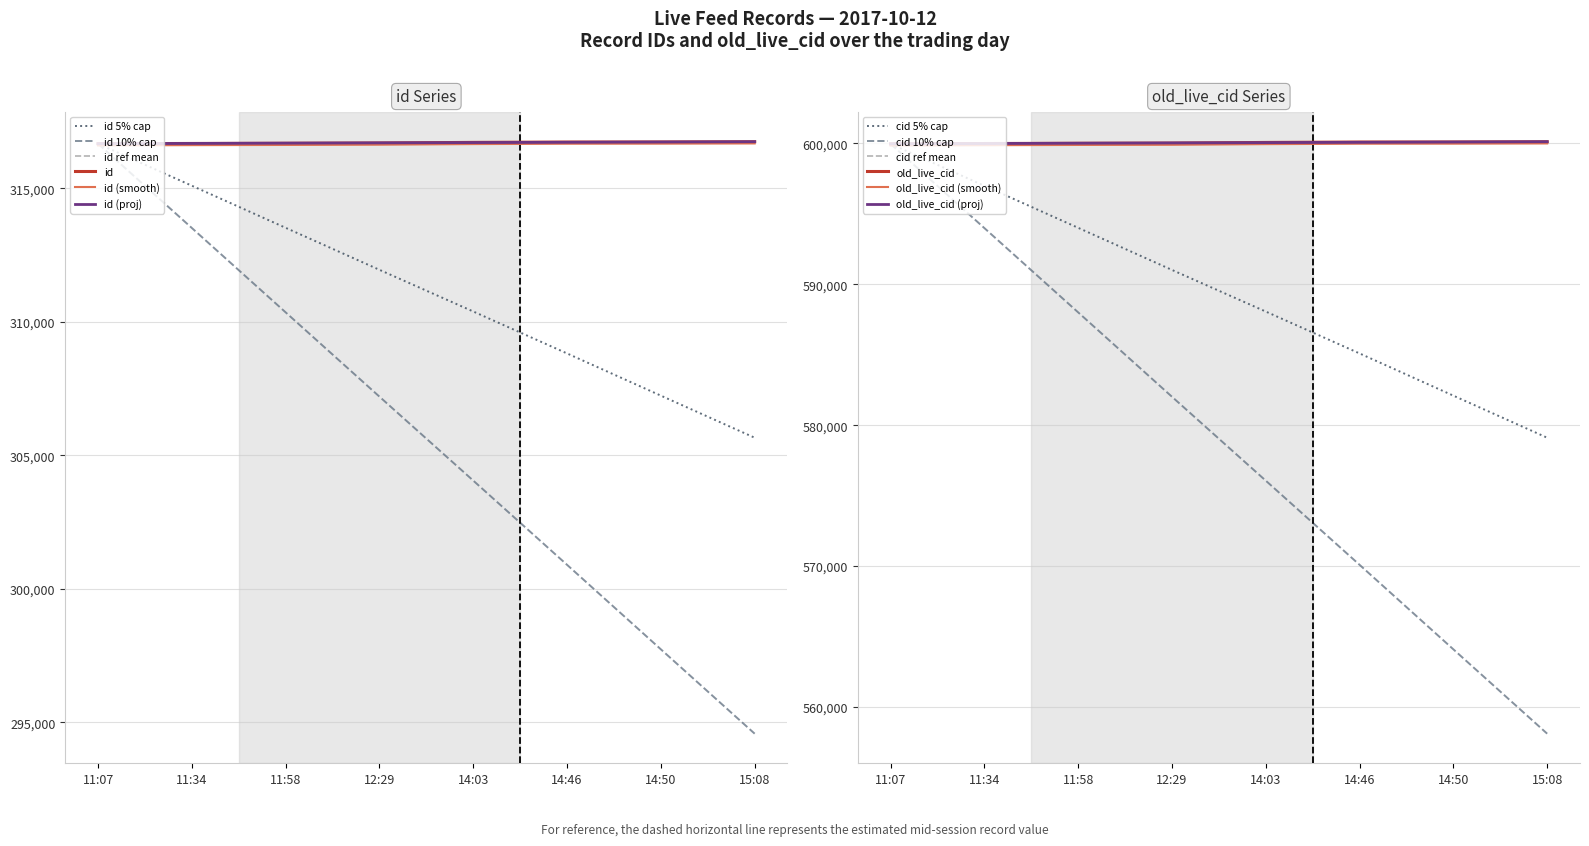

How many series are shown in this chart?

6